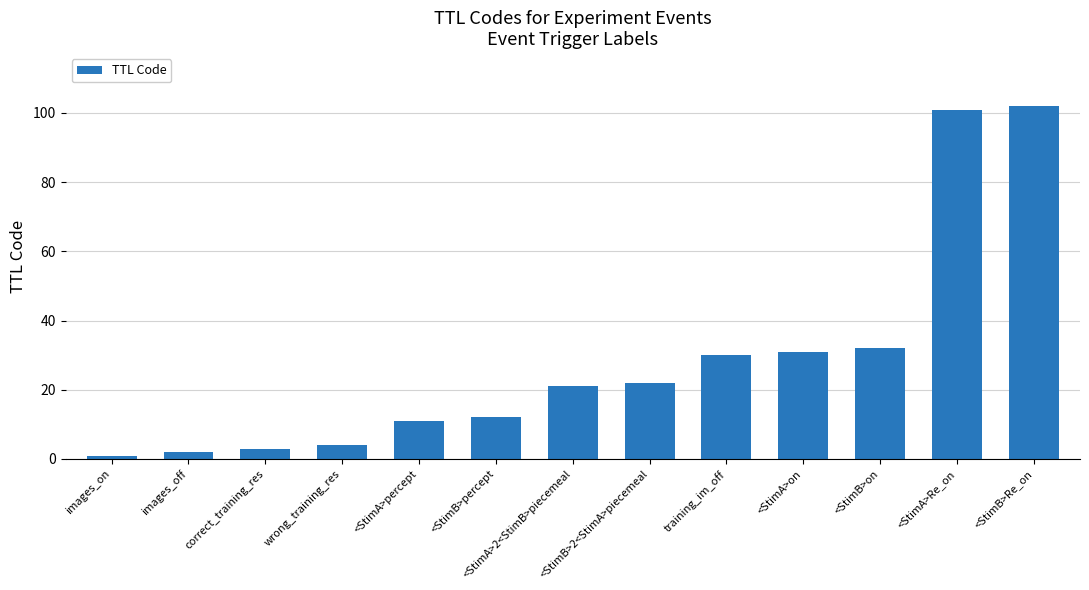

Does the chart contain any negative values?

No